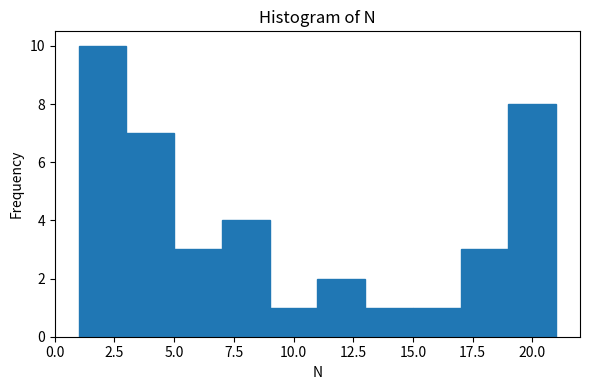

Reading left to right, transcribe this chart: for each bar, give the range it covers on the x-axis and its height. The values are not printed on the chart, so give them approximately, as read against the axis.

1 to 3: 10
3 to 5: 7
5 to 7: 3
7 to 9: 4
9 to 11: 1
11 to 13: 2
13 to 15: 1
15 to 17: 1
17 to 19: 3
19 to 21: 8